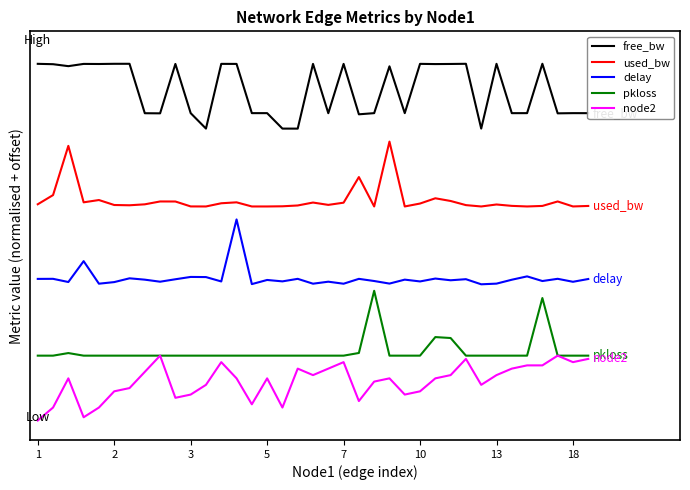

Does the chart have visible grid lines?

No